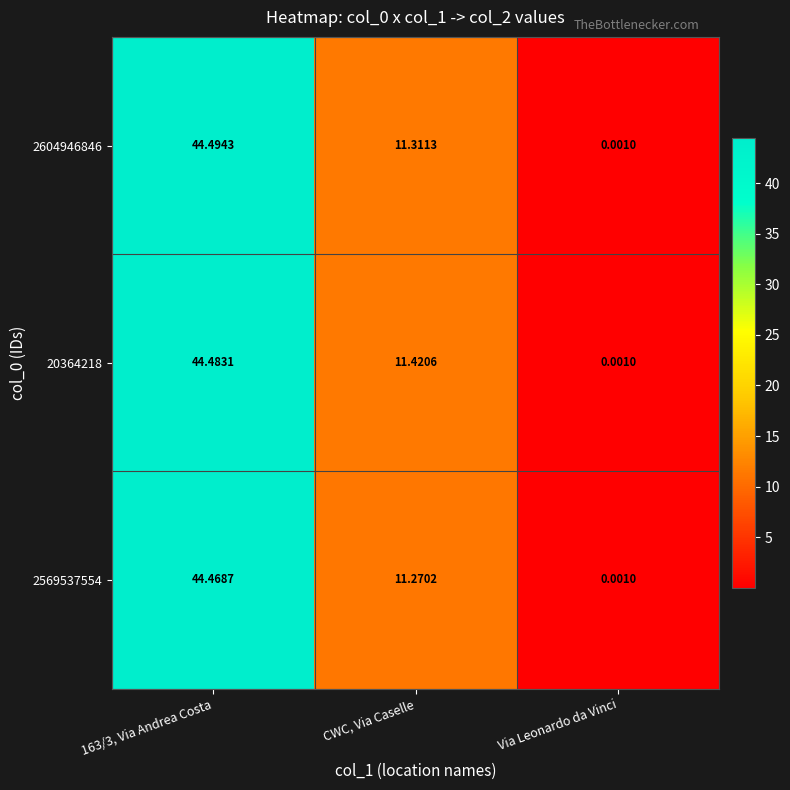

Is the value of 20364218 at CWC, Via Caselle greater than the value of 2569537554 at Via Leonardo da Vinci?

Yes